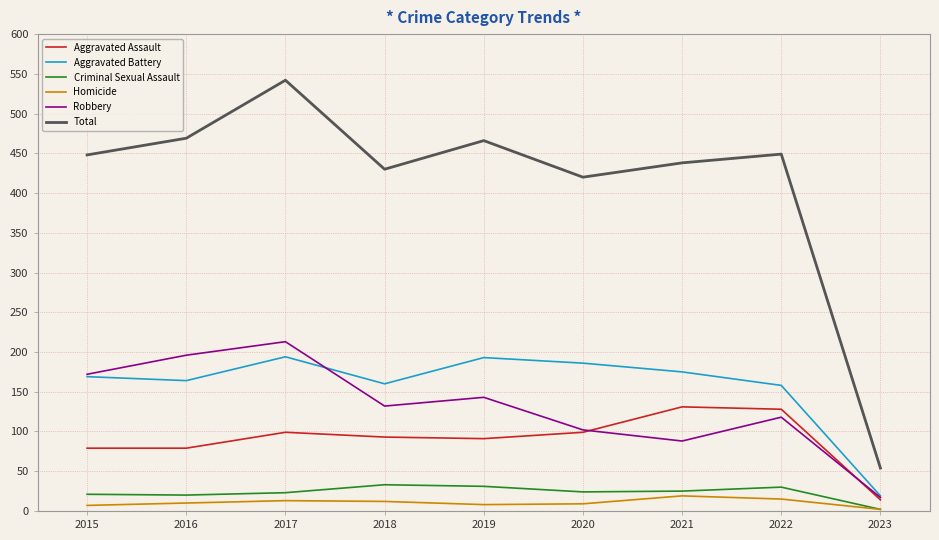

What is the difference between the second highest and minimum values in the Aggravated Assault series?

114